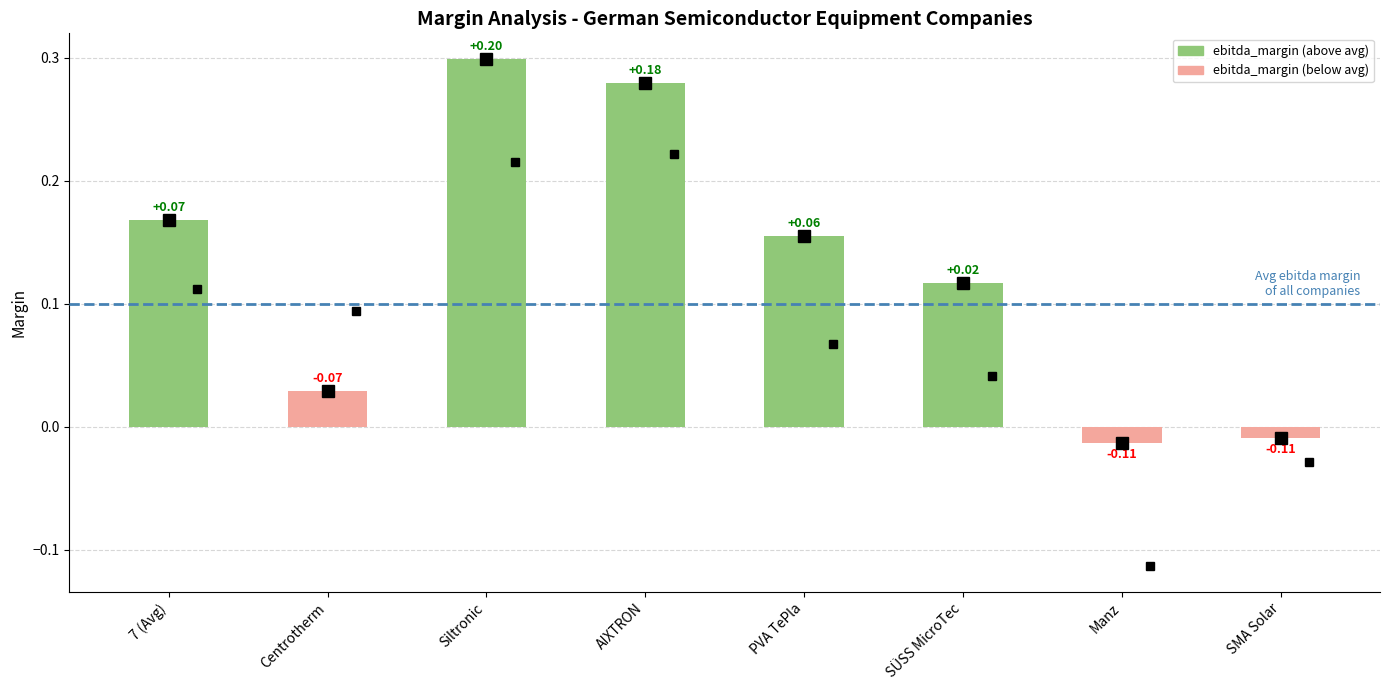

Does the chart contain any negative values?

Yes